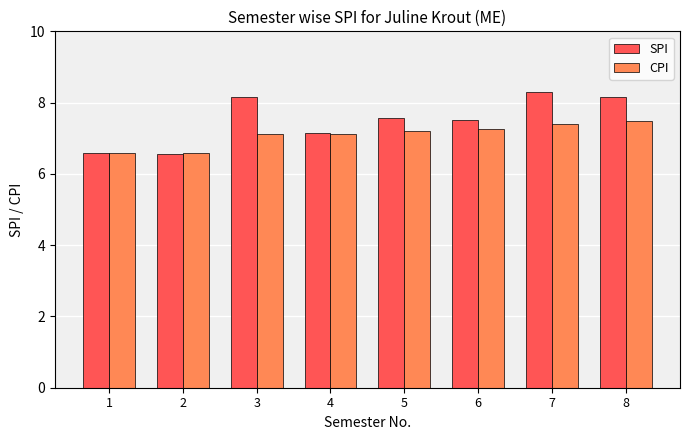

What are all the series names shown in the legend?

SPI, CPI